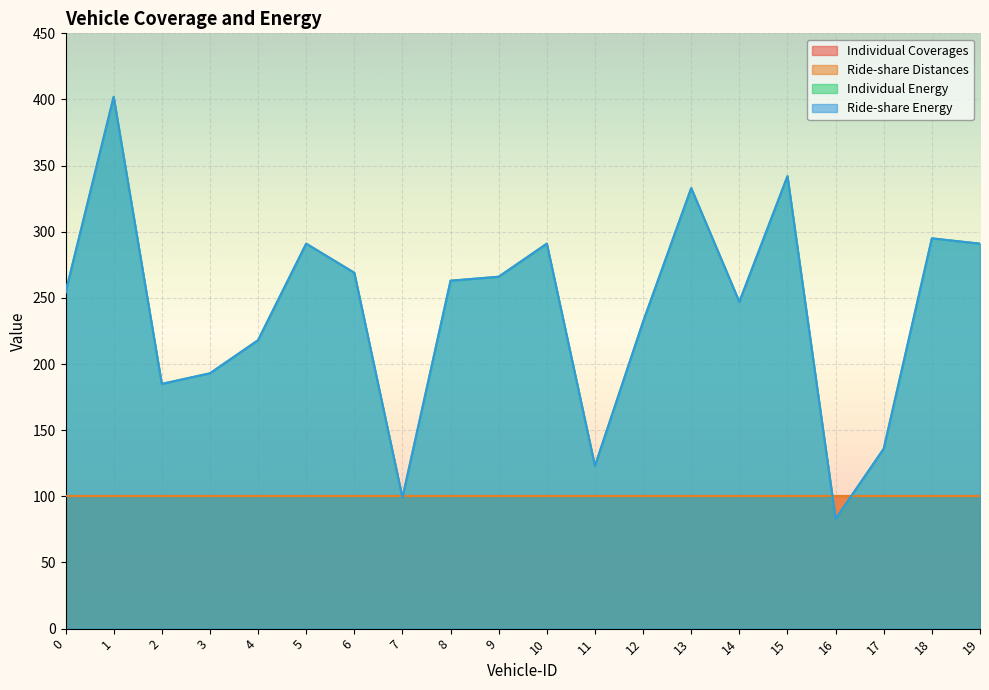

What is the smallest value displayed?

83